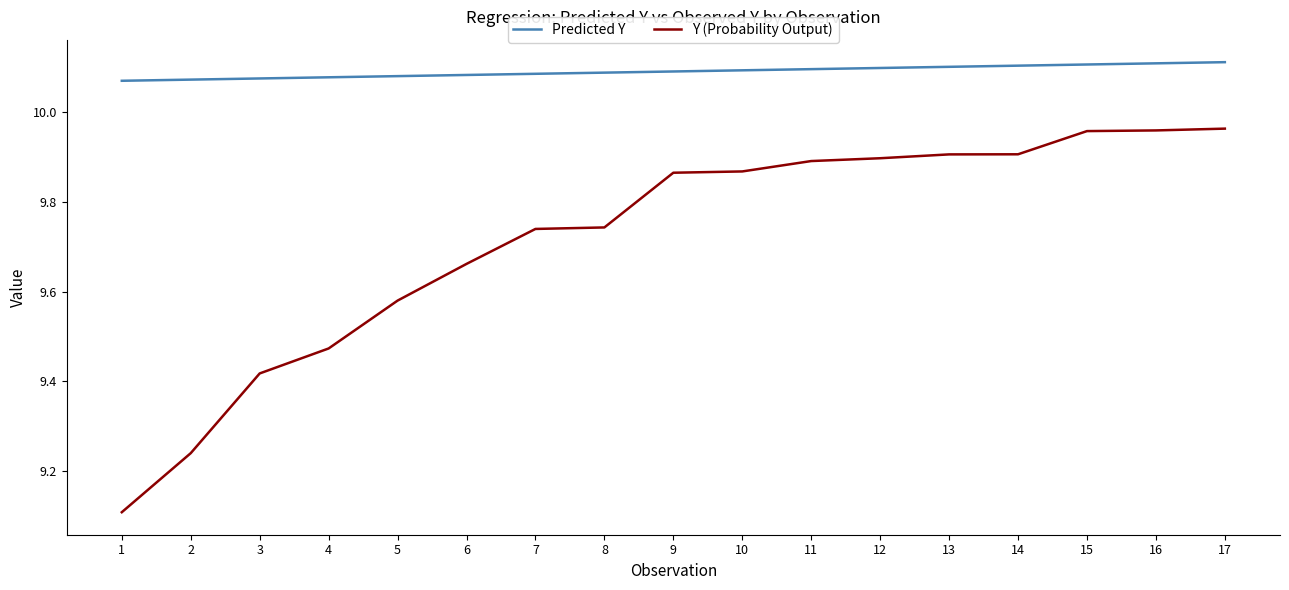

Which series has the largest total across all categories?

Predicted Y